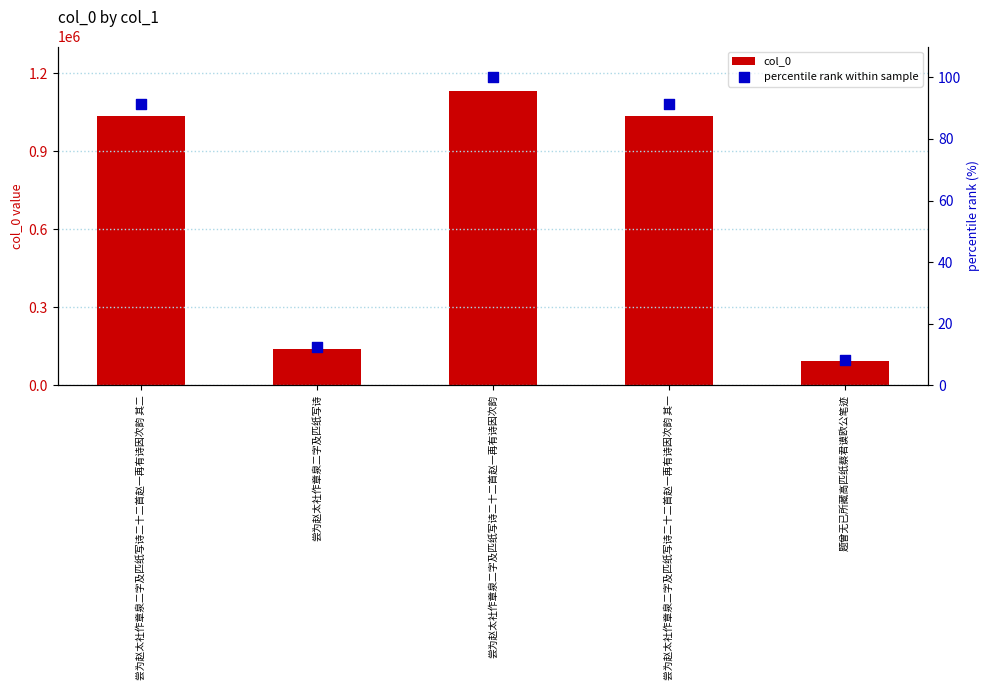

At how many categories does at least one series exceed 793196?

3